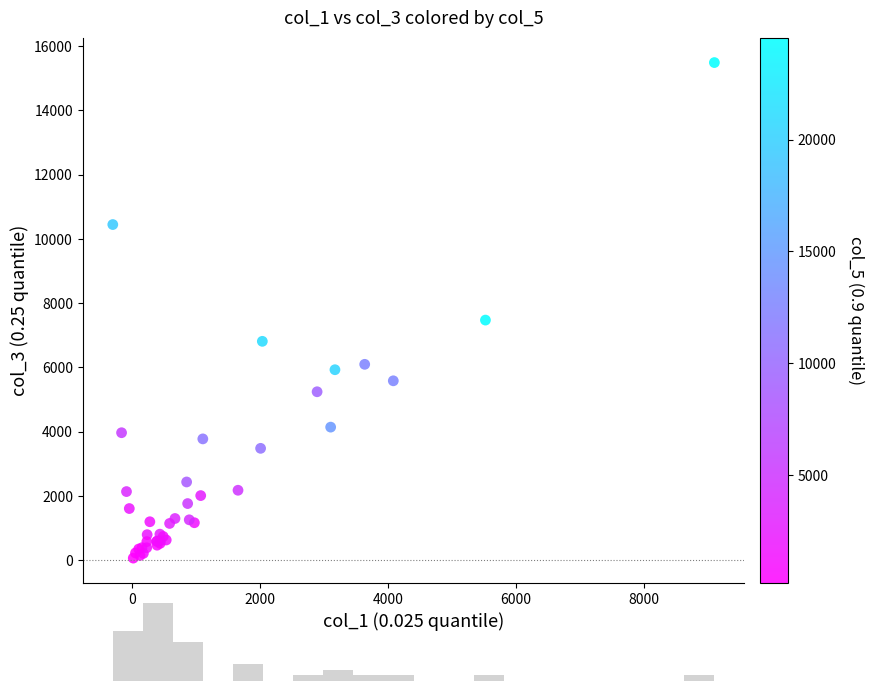

What Y value in the scatter plot is closest to 7776?

7473